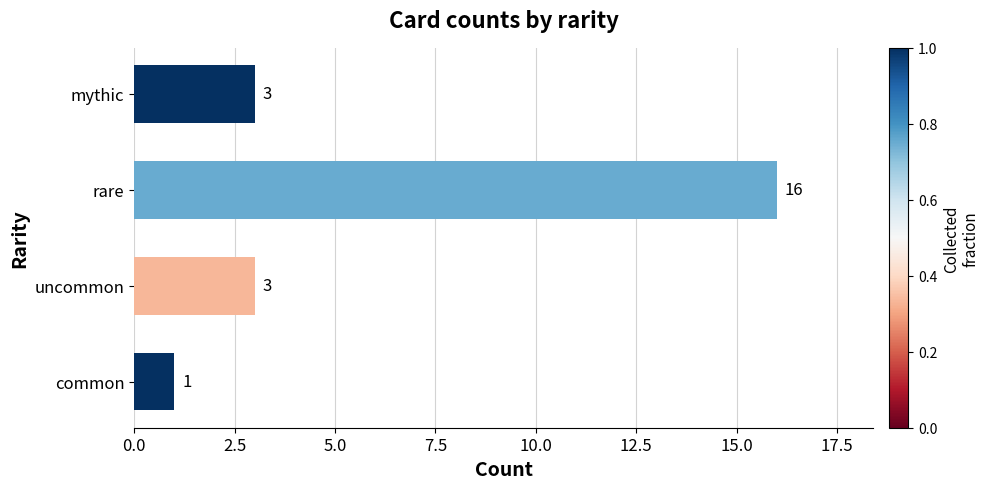

What is the difference between the values at rare and common?

15